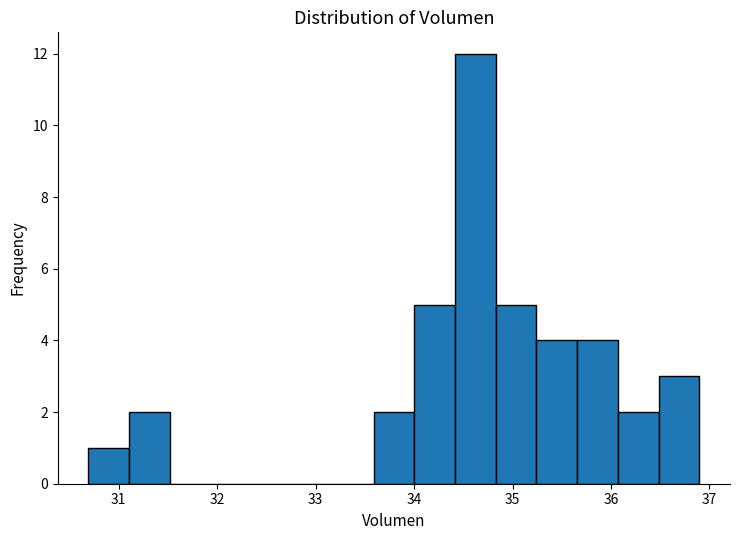

What is the height of the bar covering 31.1 to 31.5 on the x-axis? Neither the bar edges nor the heights are printed on the chart, so give them approximately, as read against the axes.

2